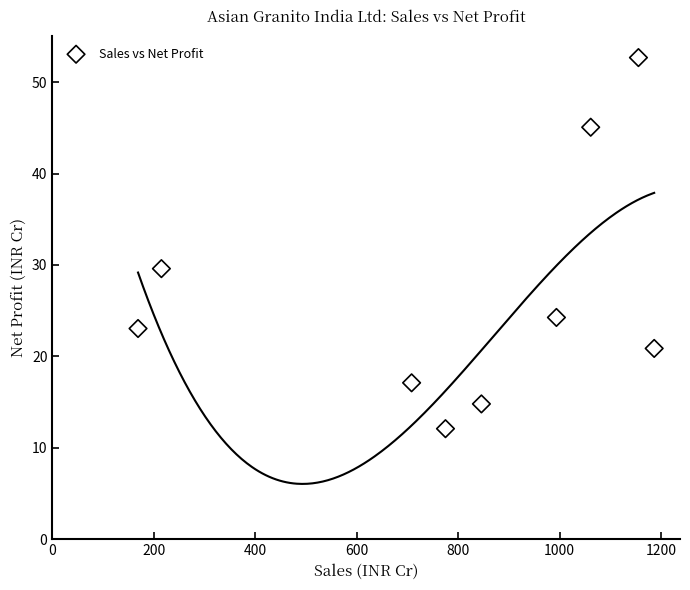

What is the range of Y values (max minus min)?

40.6